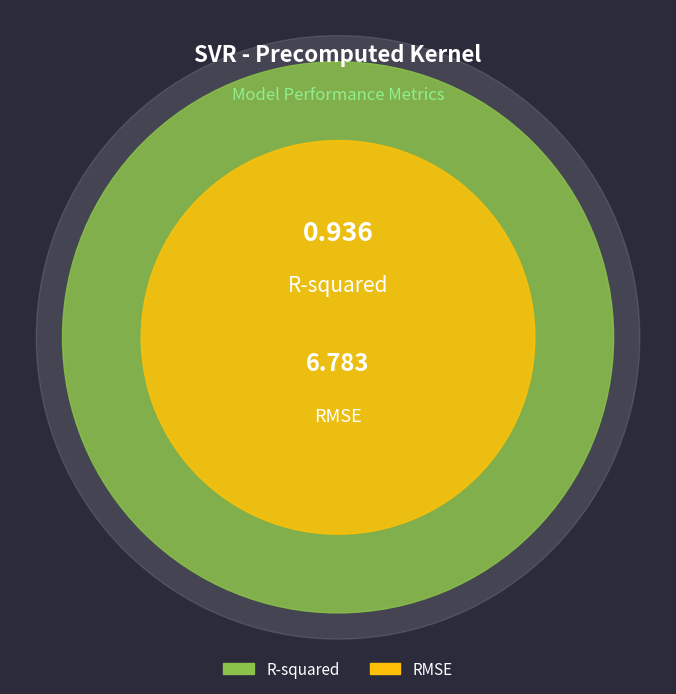

To the nearest percent, what percentage of the pie is RMSE?

88%